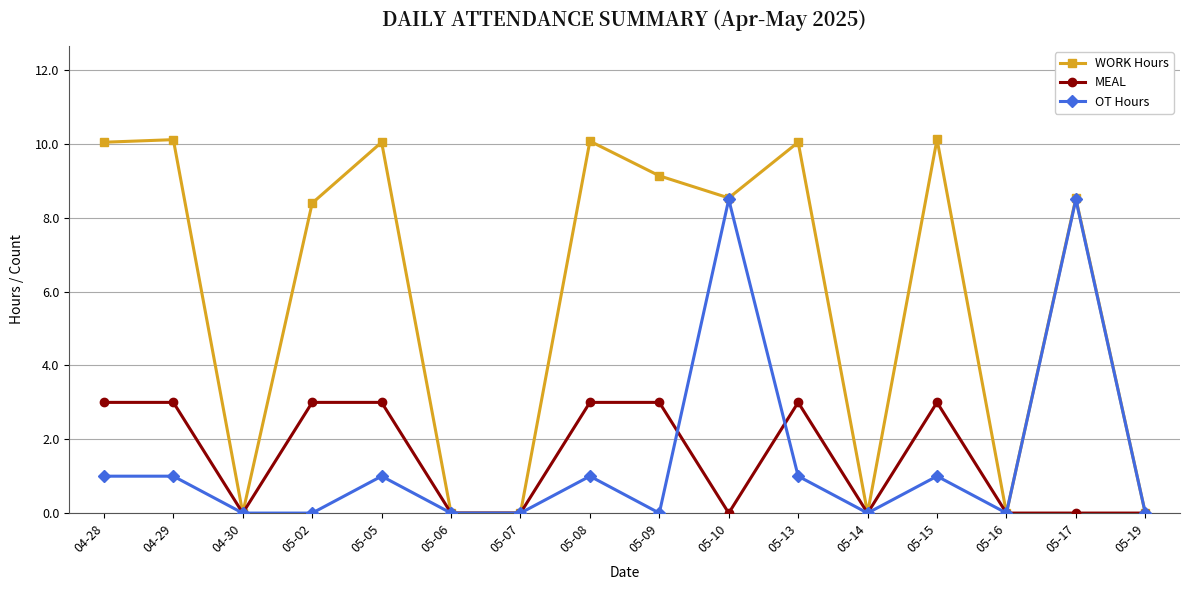

What is the label of the 13th point from the left?

05-15